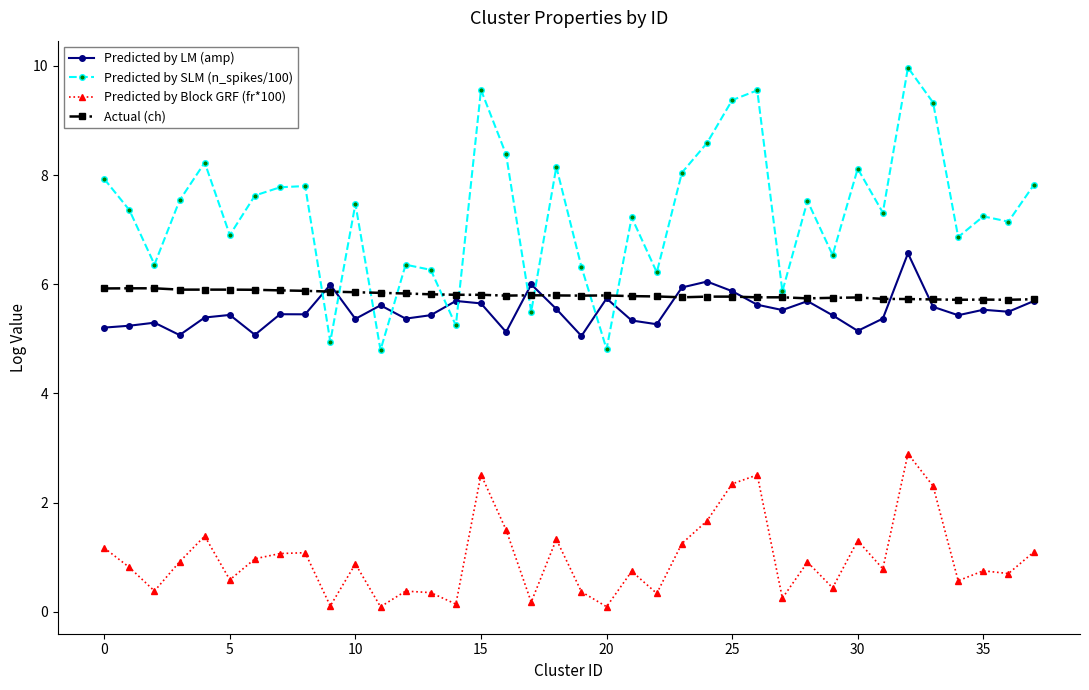

Which series has the largest total across all categories?

Predicted by SLM (n_spikes/100)